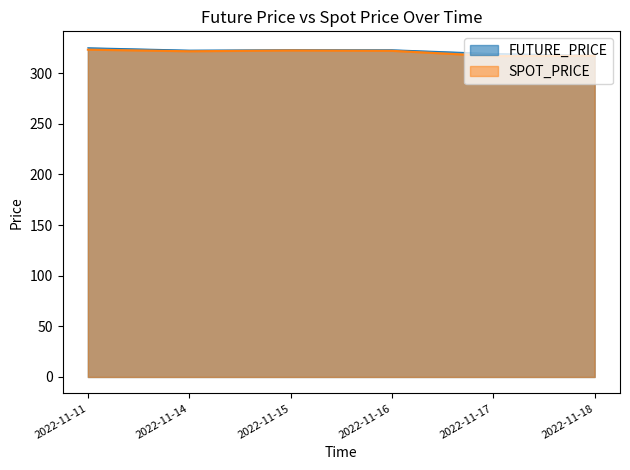

Which series has the largest range (max minus min)?

FUTURE_PRICE